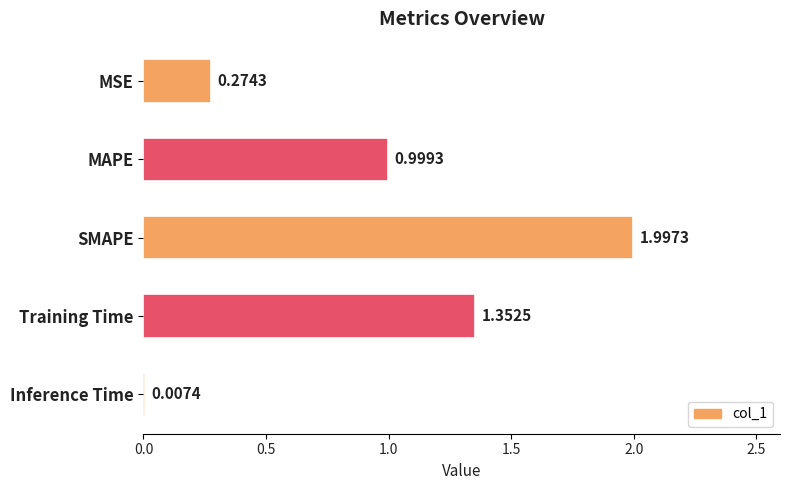

Which label corresponds to the largest value in the chart?

SMAPE